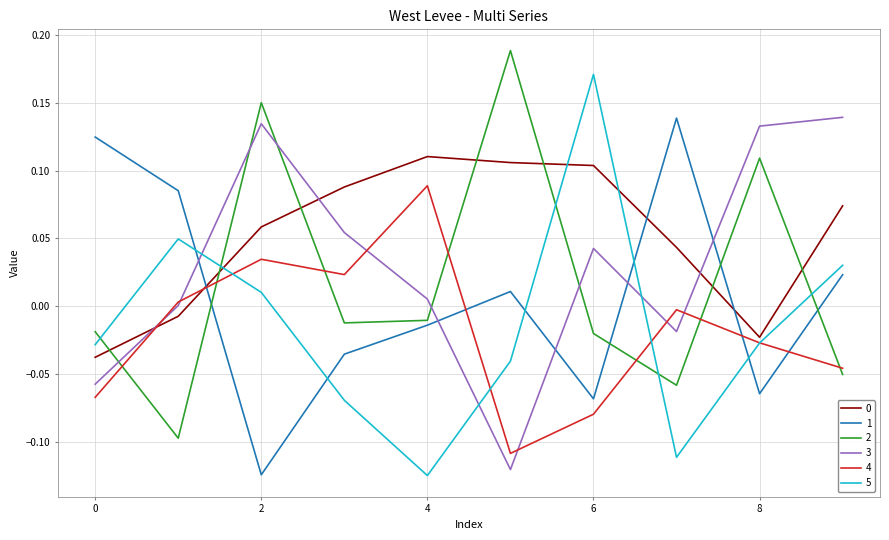

True or false: 2 and 5 intersect in this chart.

True